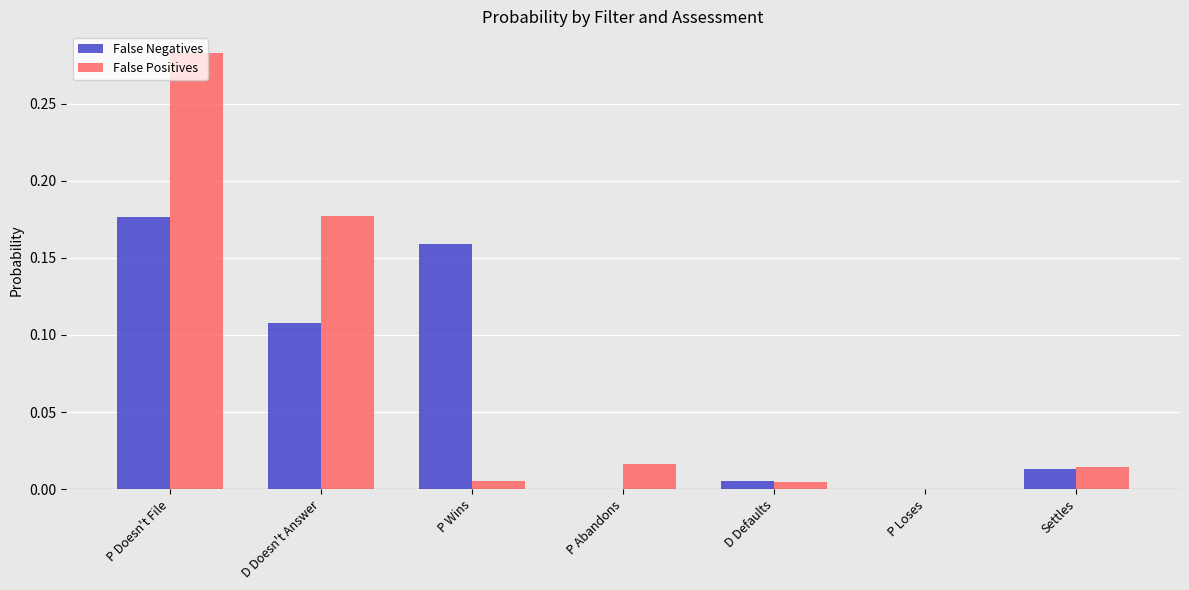

Is it true that False Positives equals 0.0 at P Abandons?

True